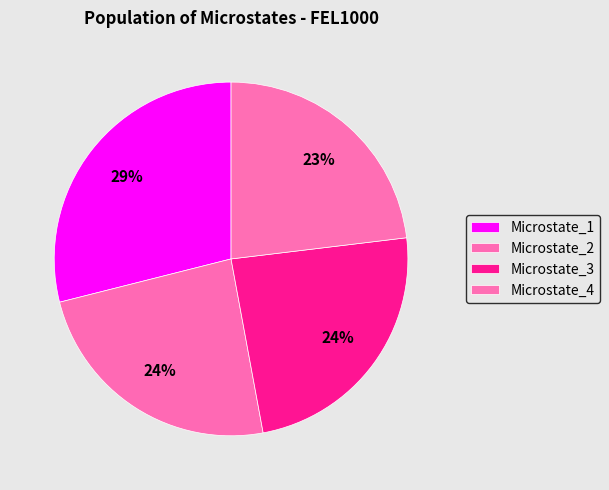

True or false: Microstate_1 accounts for 17% of the total.

False